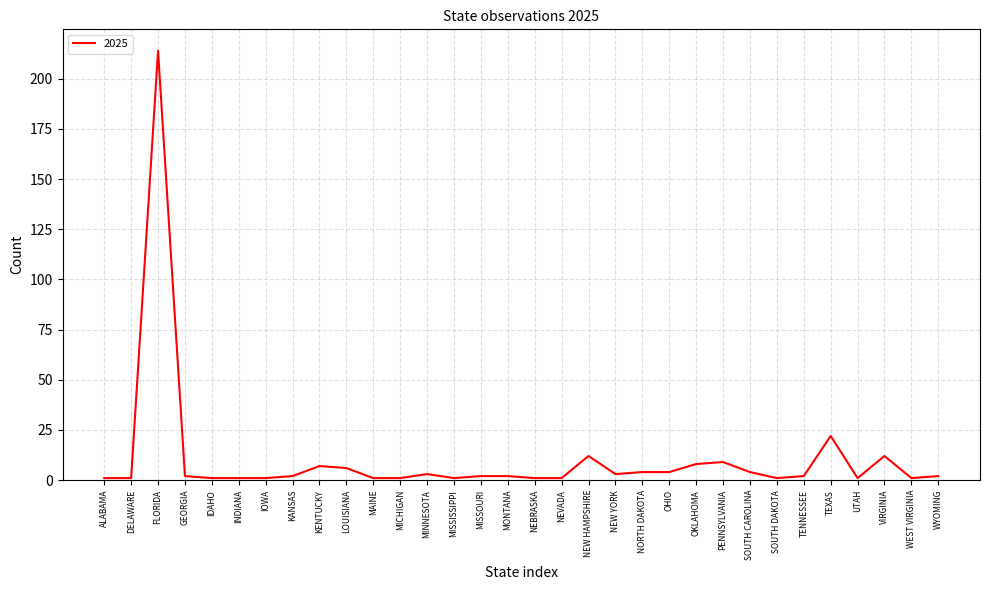

What is the change in value from INDIANA to NEW YORK?

+2